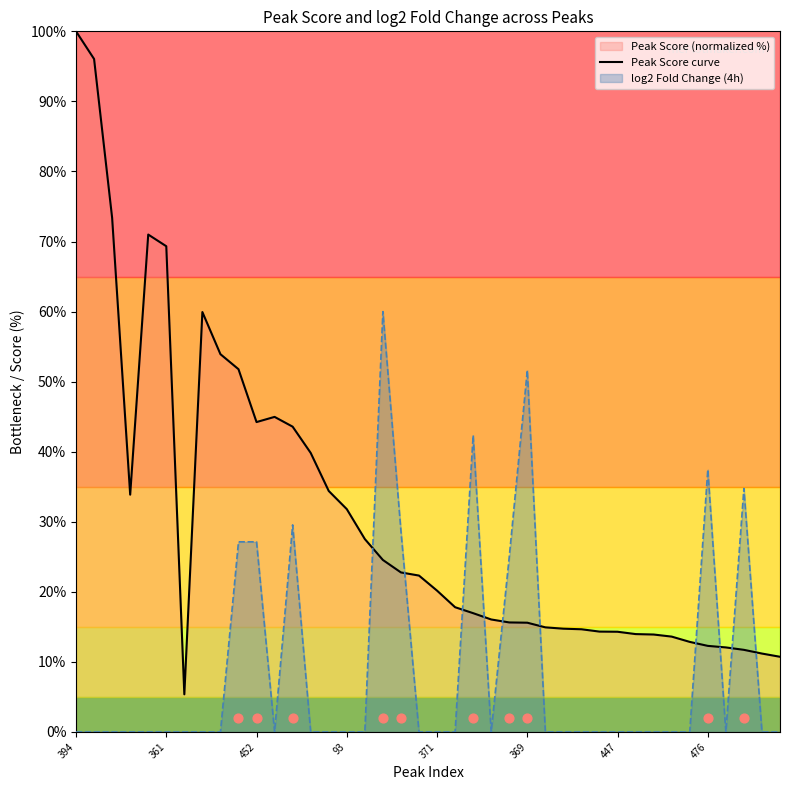

What is the lowest value of the Peak Score curve series?

5.4